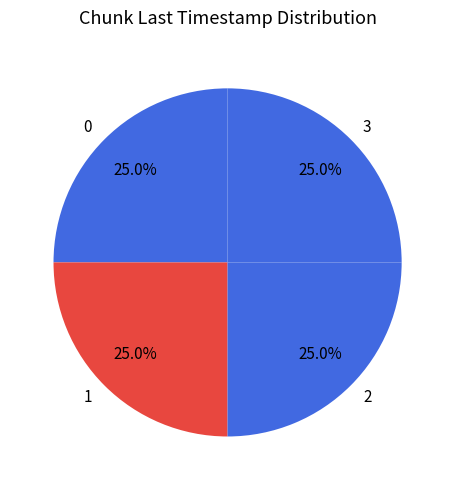

Is 1 the majority of the pie?

No